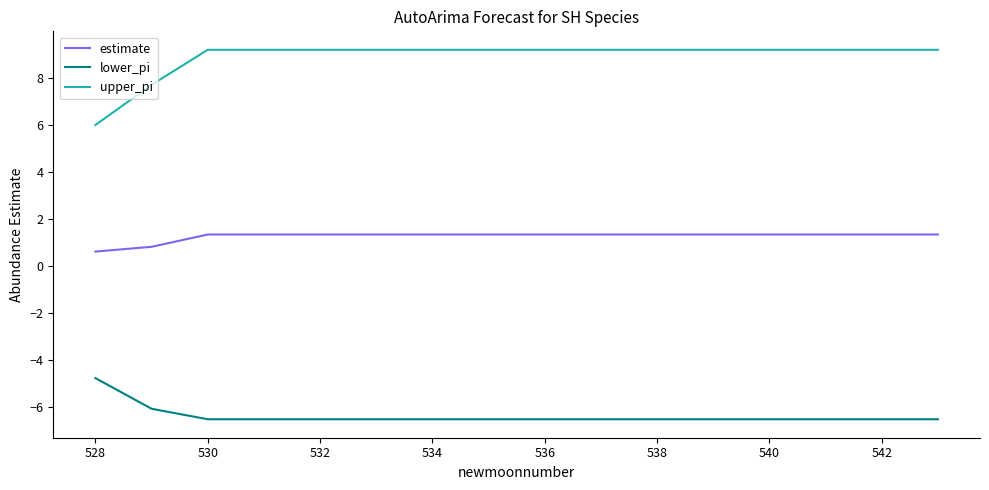

Which series has the widest spread of values?

upper_pi